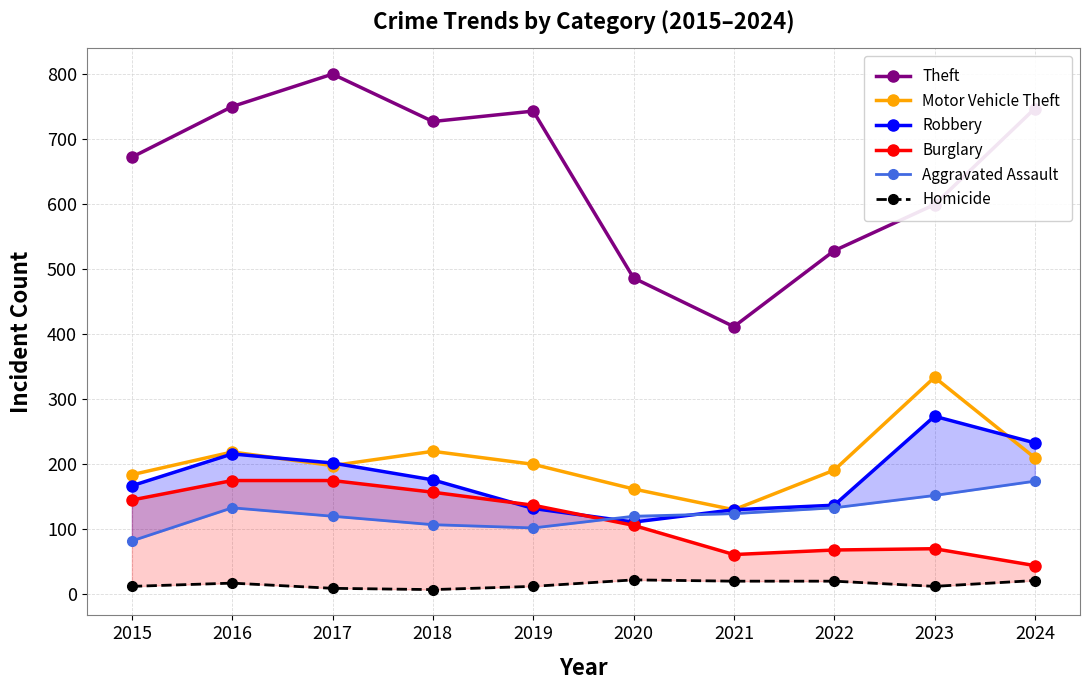

What is the difference between the highest and lowest values at 2020?

465